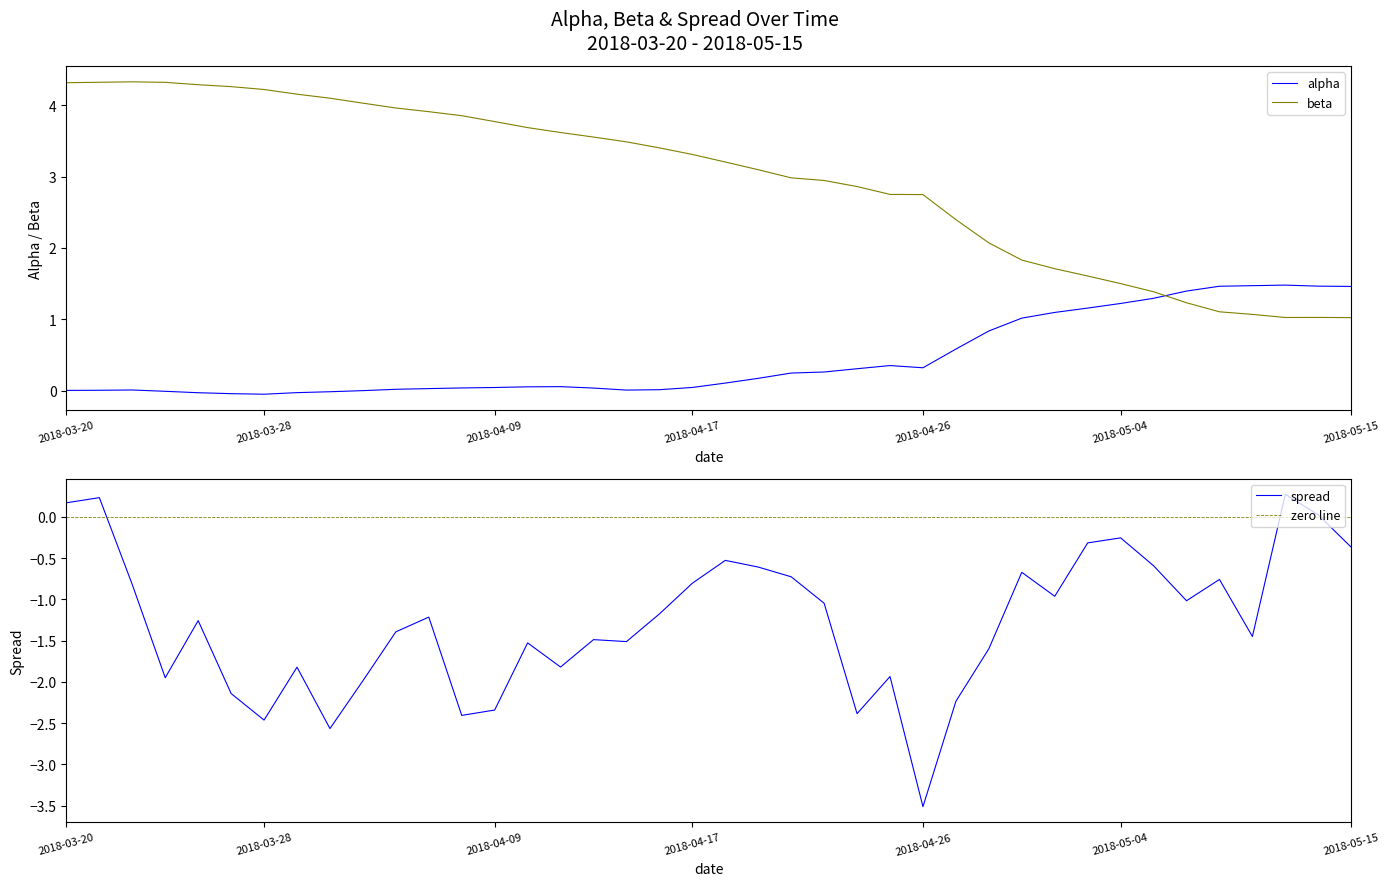

True or false: alpha has more than 0 points higher than both neighbors.

True